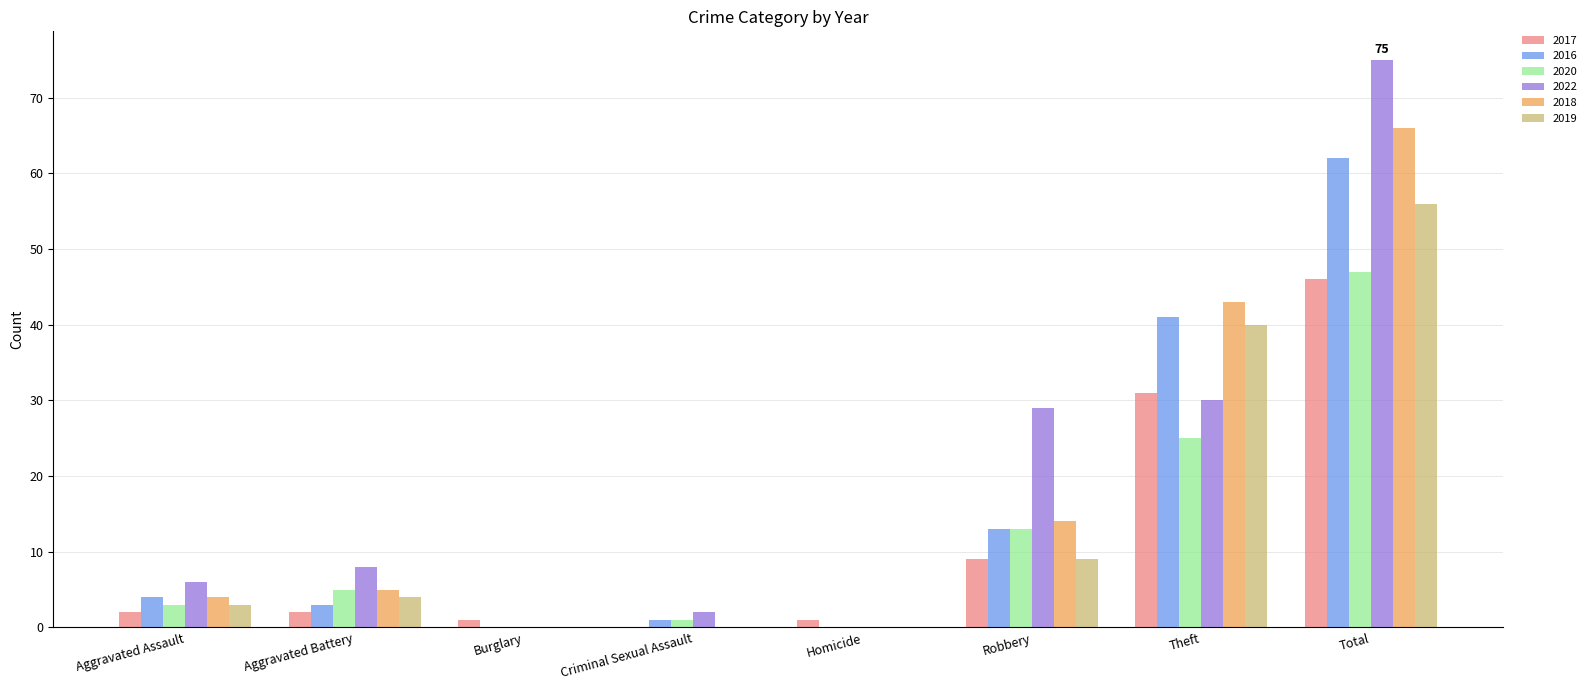

True or false: 2022 has a value of 26 at Total.

False